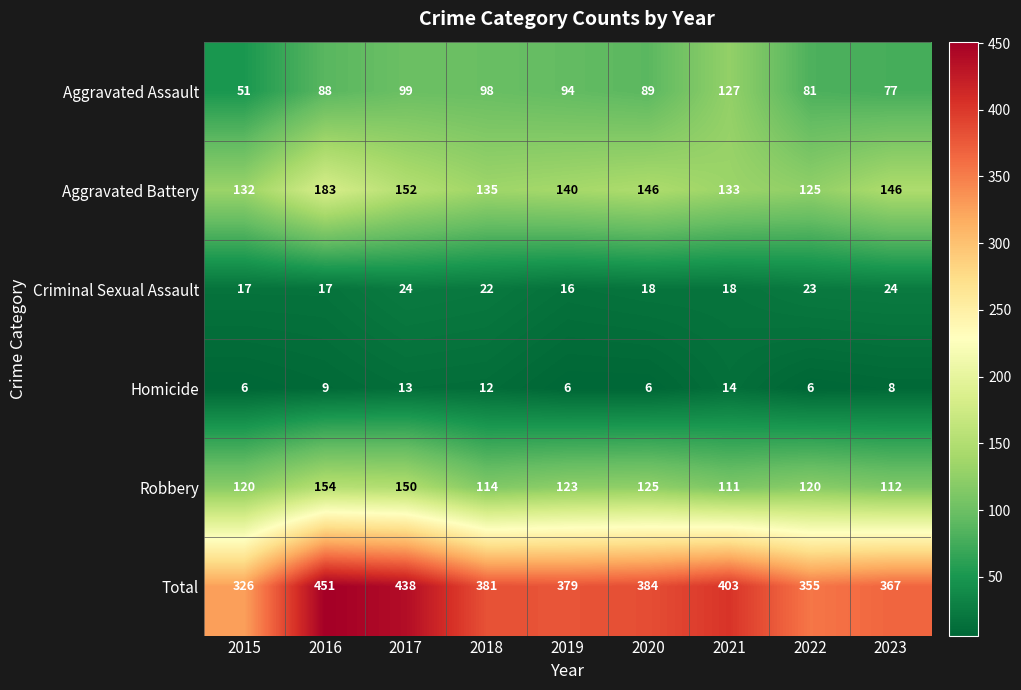

Rank the categories by Total value from lowest to highest.

2015, 2022, 2023, 2019, 2018, 2020, 2021, 2017, 2016